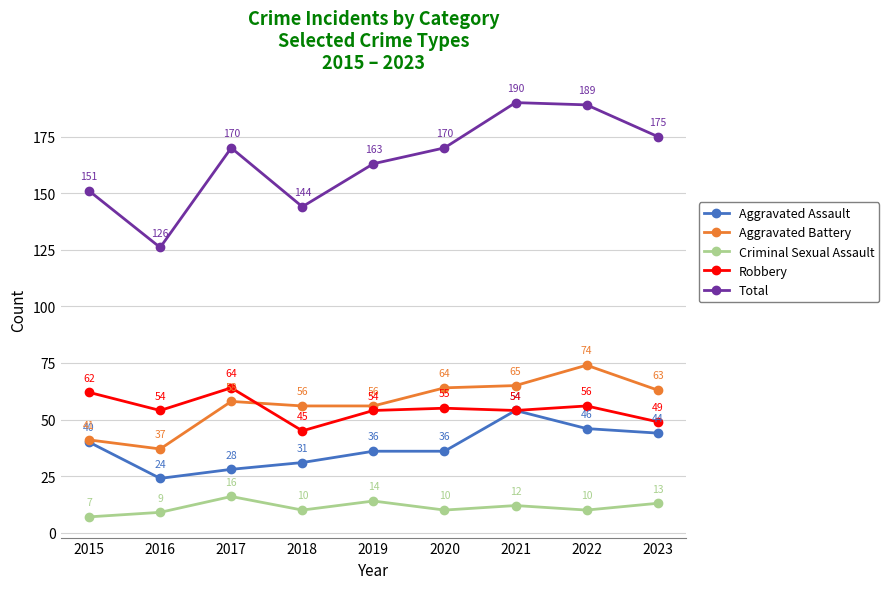

What is the value of the Aggravated Assault point at the 1st from the left?

40